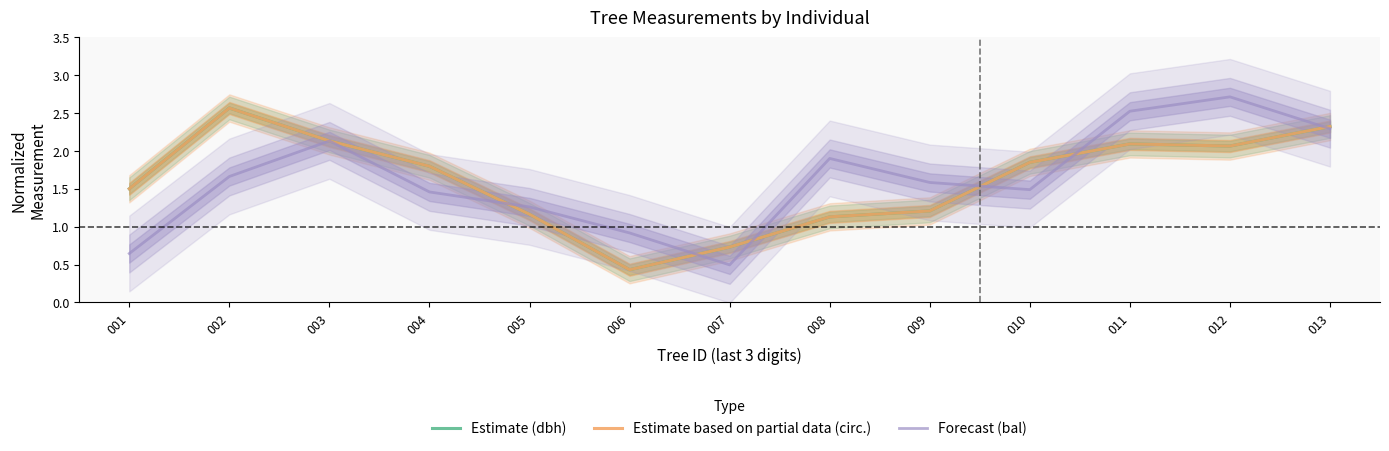

Which has a higher value, 009 or 005?

009